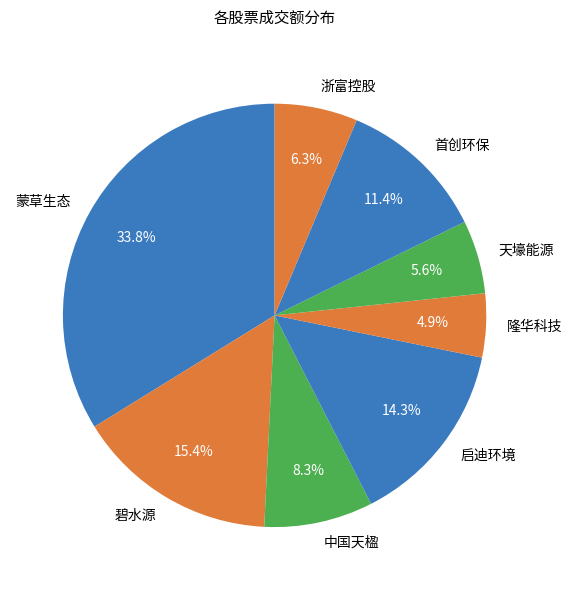

What percentage is the 碧水源 slice, to the nearest percent?

15%